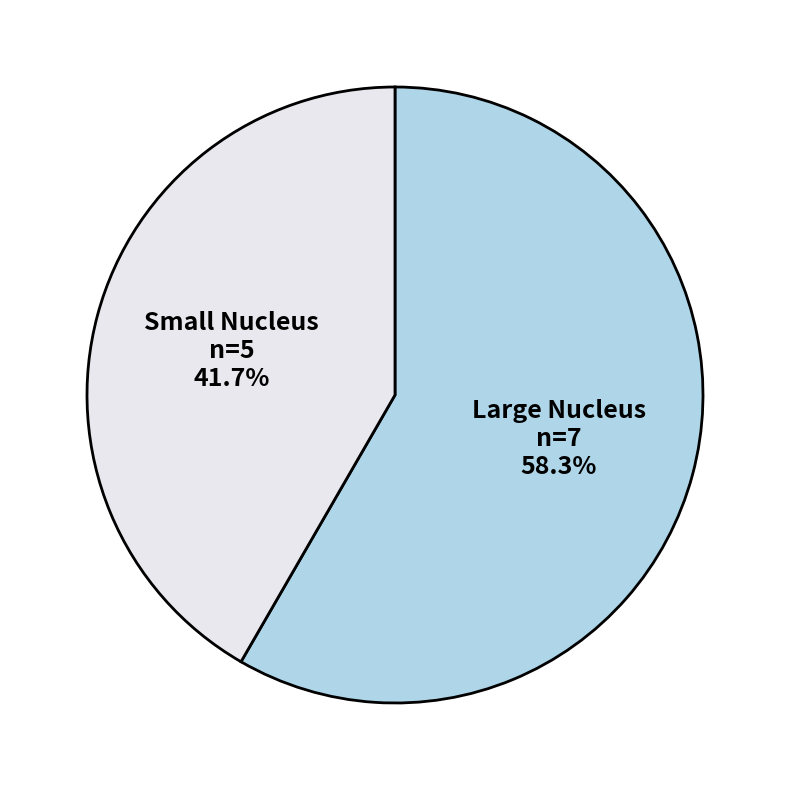

Between Large Nucleus n=7 58.3% and Small Nucleus n=5 41.7%, which is larger?

Large Nucleus n=7 58.3%